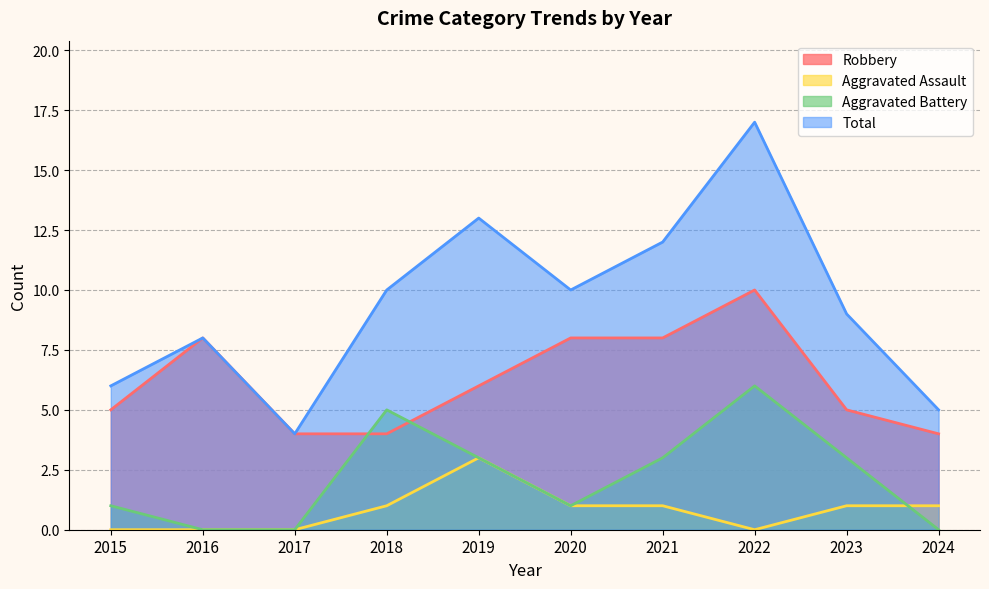

Which series has the largest total across all categories?

Total